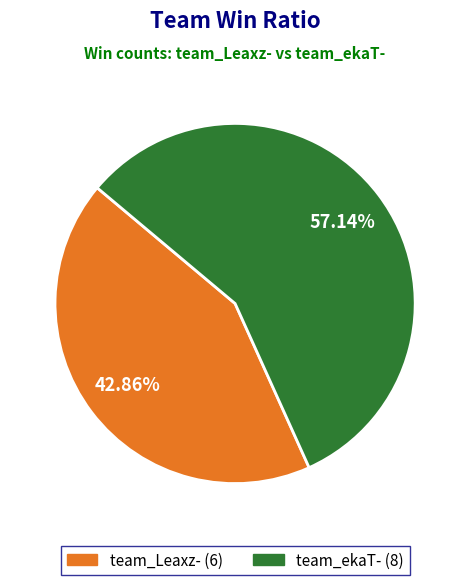

The team_ekaT- slice represents 57% of the pie. True or false?

True